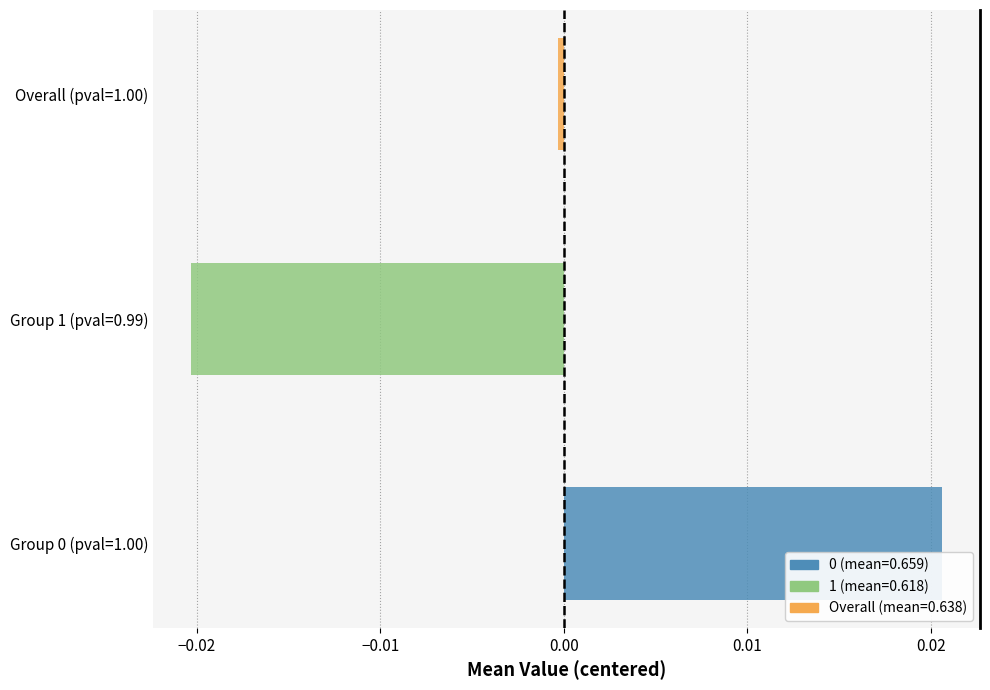

What is the label of the 2nd bar from the right?

1